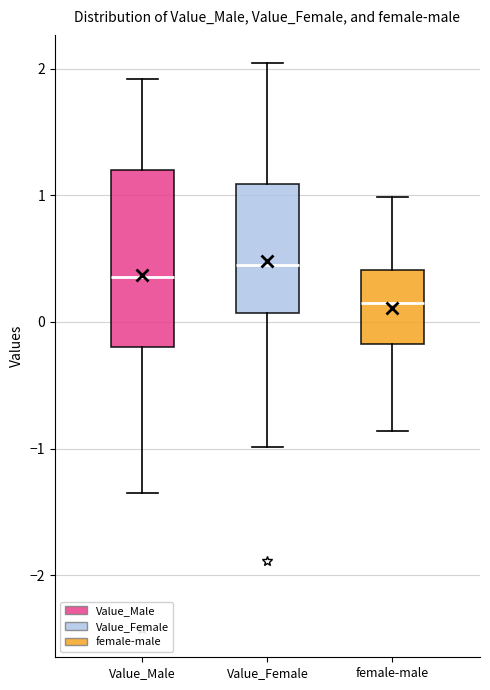

Reading left to right, transcribe this box plot: for each box, give where its median line is, the range the box spans, and where its two whiskers end, as read against the y-axis. The values are not printed on the chart, so give them approximately, as read against the axis.

Value_Male: median 0.4, box -0.2 to 1.2, whiskers -1.3 to 1.9
Value_Female: median 0.5, box 0.1 to 1.1, whiskers -1.0 to 2.0
female-male: median 0.2, box -0.2 to 0.4, whiskers -0.9 to 1.0